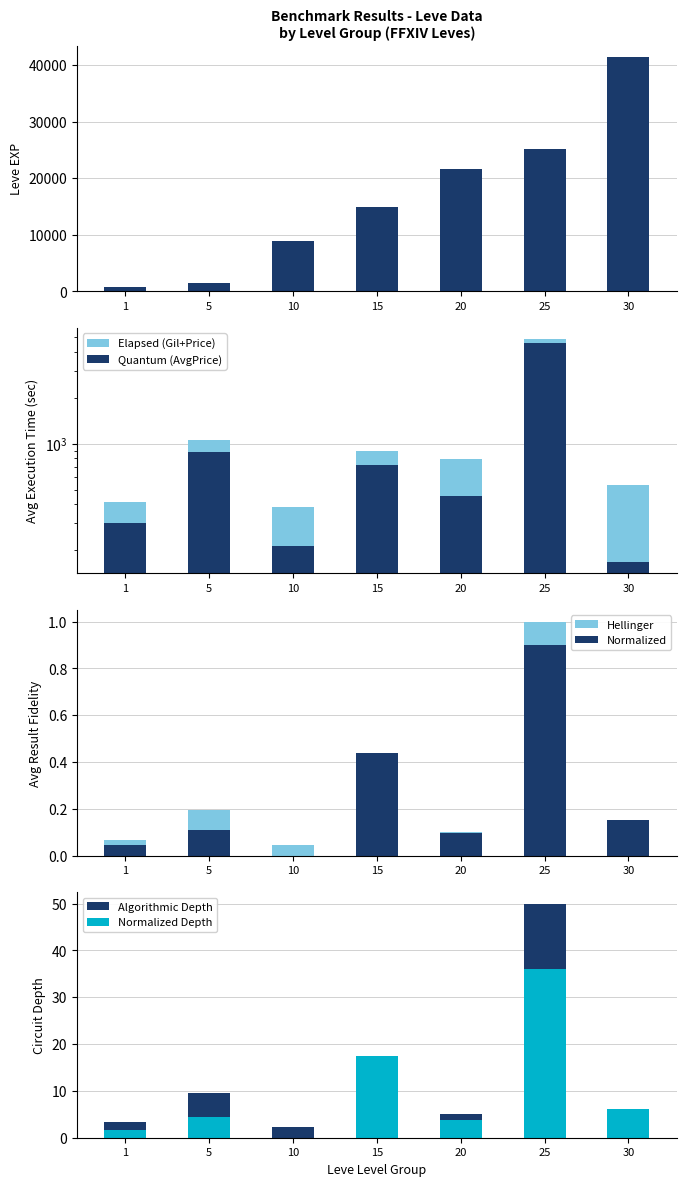

What is the difference between the second highest and minimum values in the Leve EXP series?

24450.0